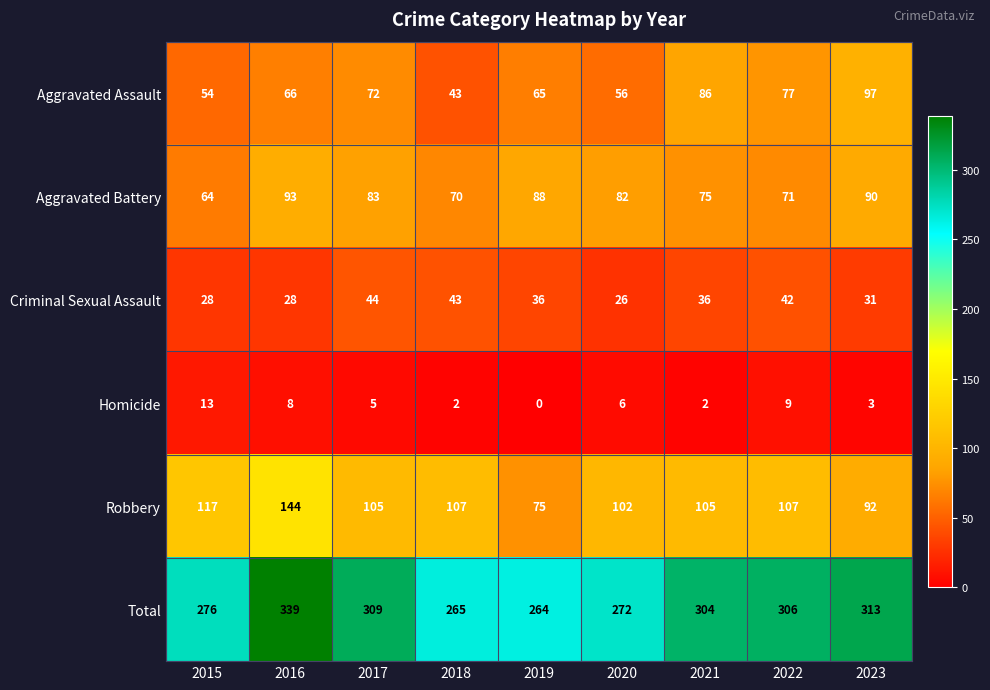

The value of Aggravated Assault at 2021 is 86. True or false?

True